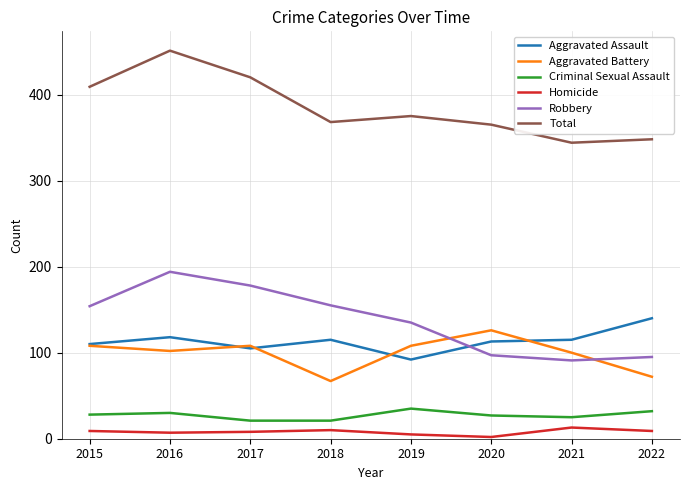

Read the Aggravated Assault value at 2017.

105